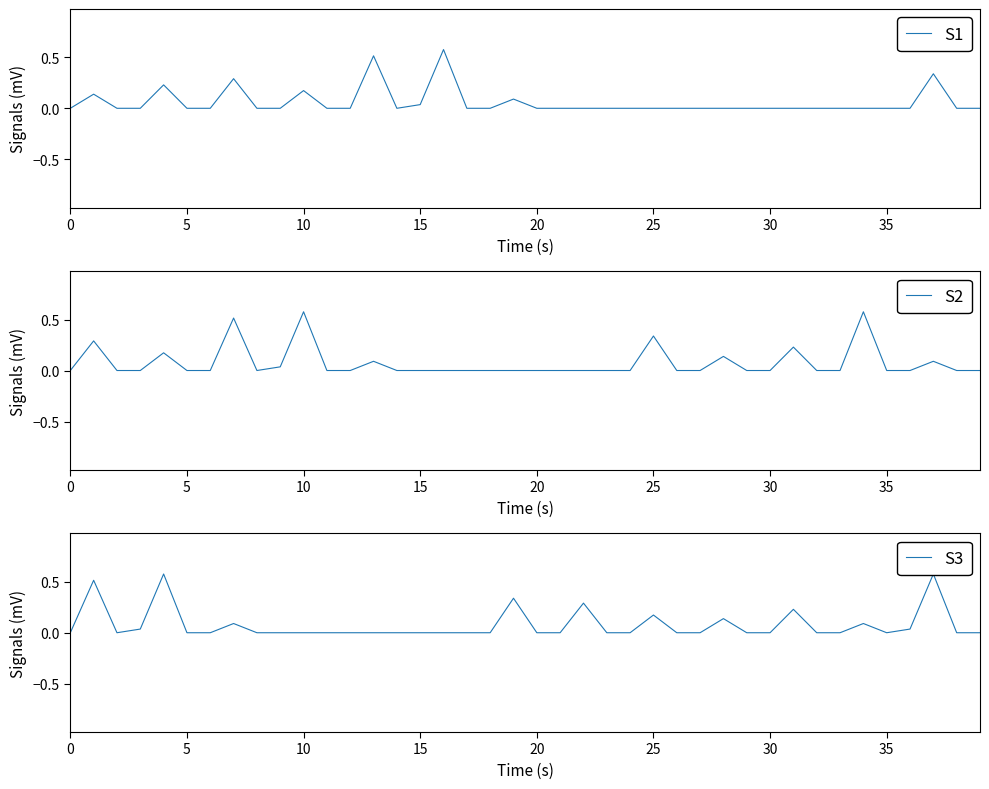

What are all the series names shown in the legend?

S1, S2, S3